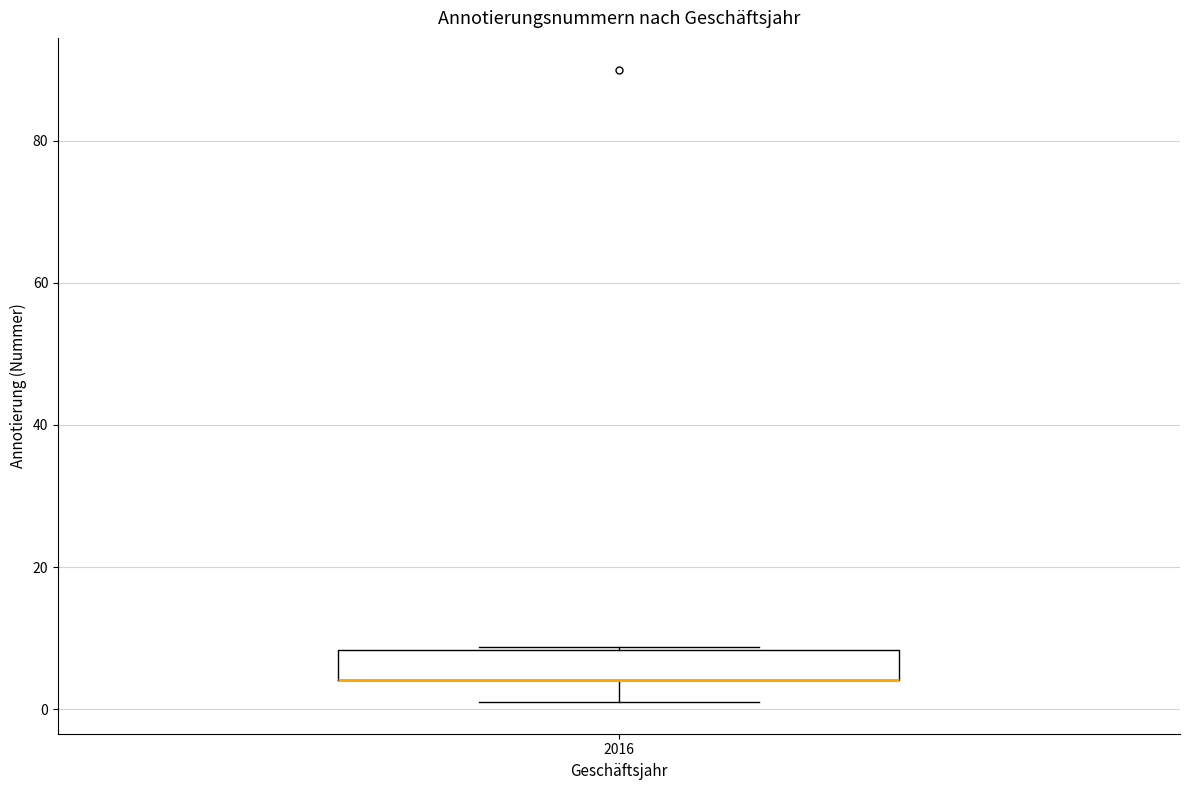

Read this box plot against the y-axis: the position of the median line, the range covered by the box, and the ends of both whiskers. The values are not printed on the chart, so give them approximately, as read against the axis.

median 4 (drawn on the box's lower edge), box 4 to 8, whiskers 2 to 8